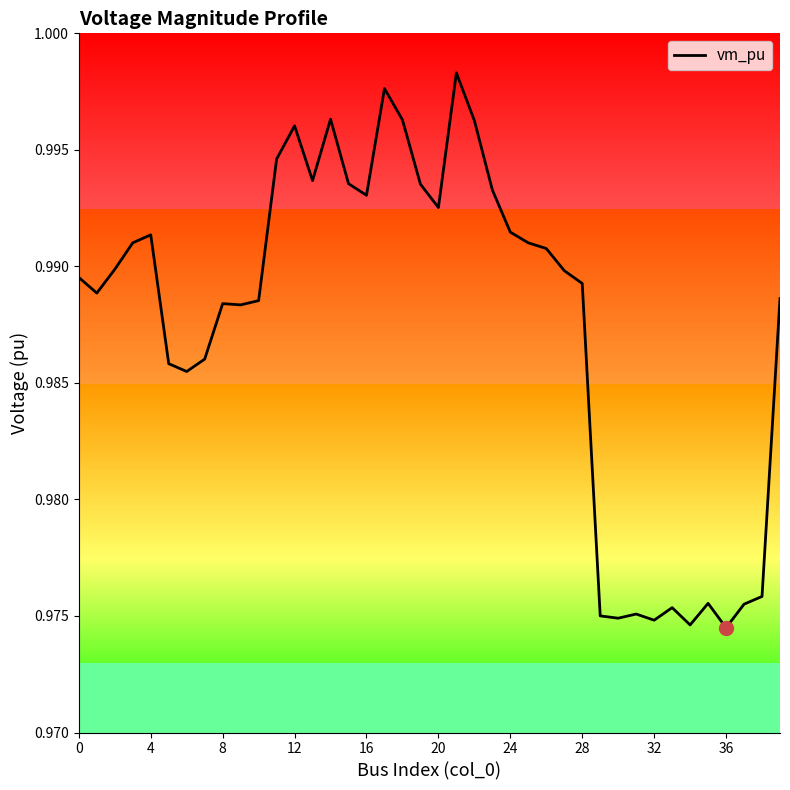

Between 12 and 24, which is larger?

12